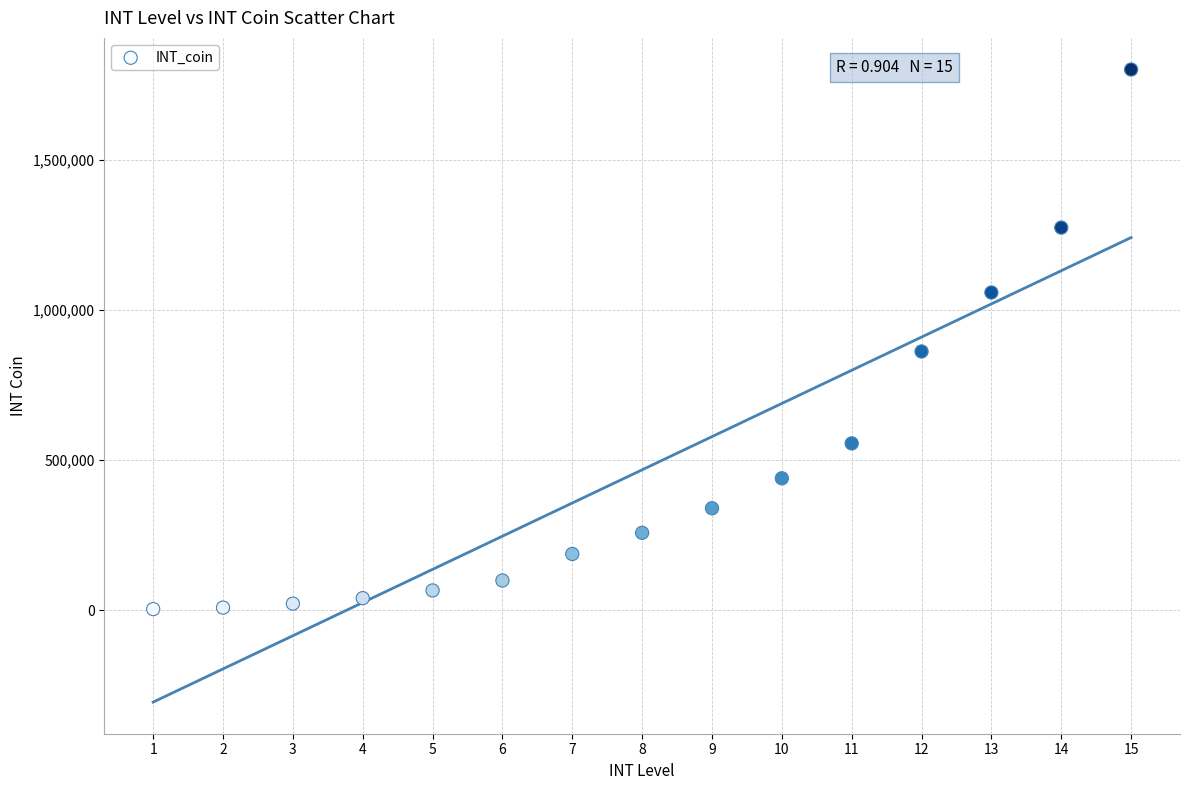

What is the range of X values (max minus min)?

14